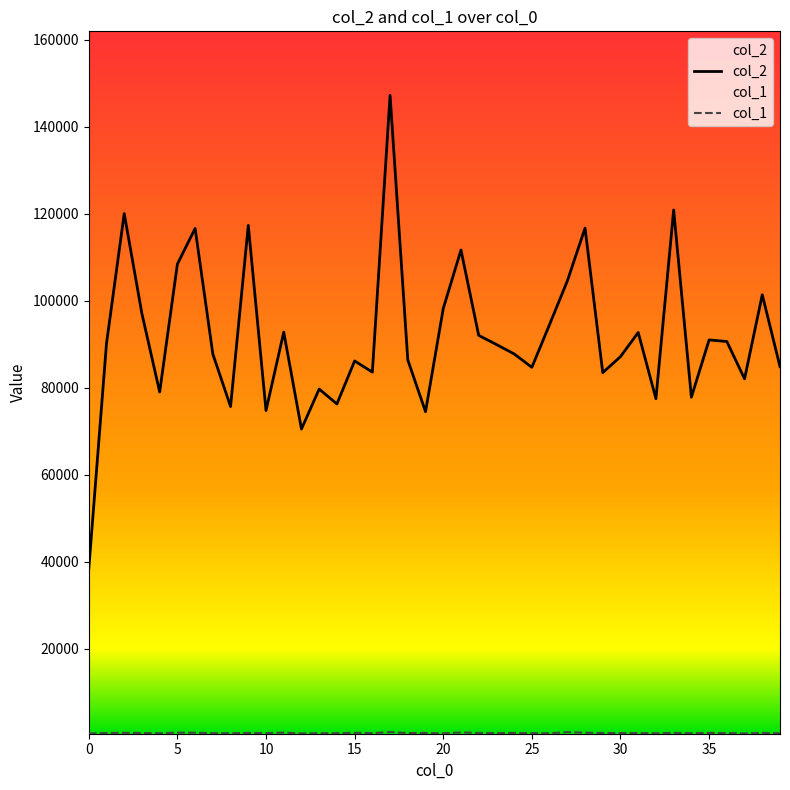

True or false: col_1 and col_2 cross at least once.

False